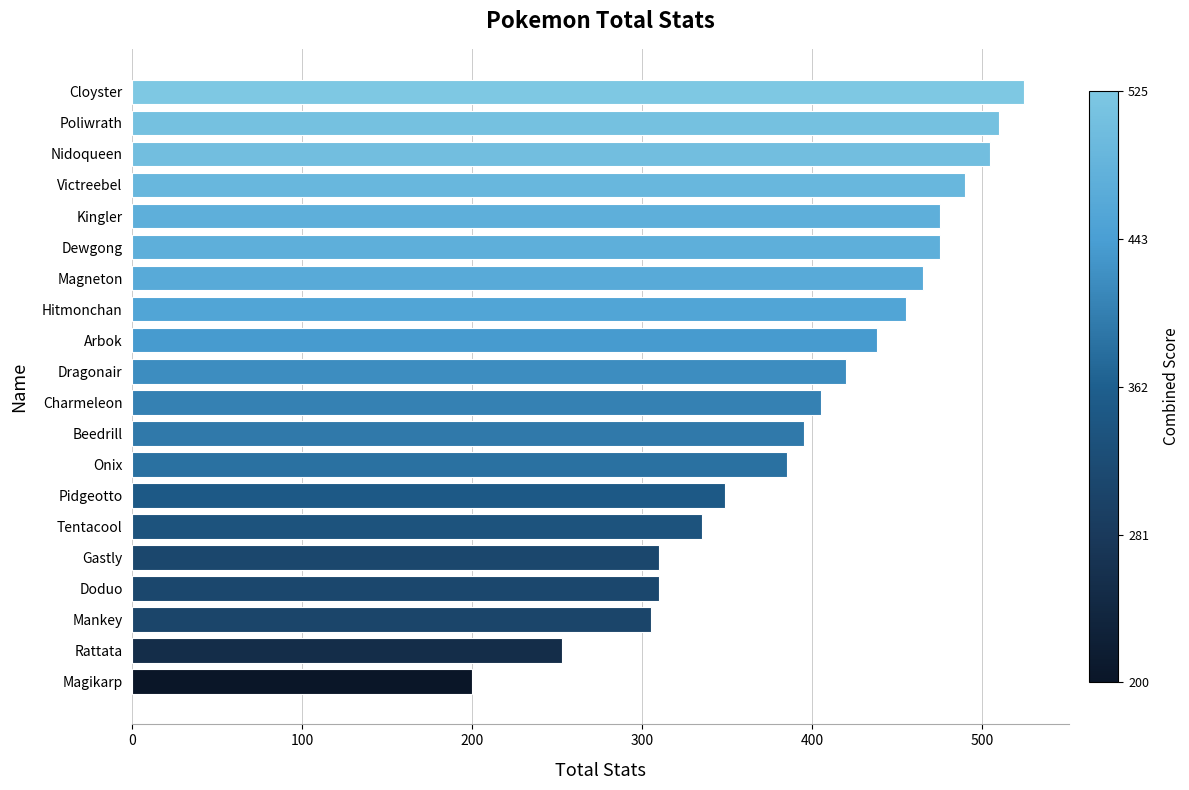

What is the change in value from Mankey to Dragonair?

+115